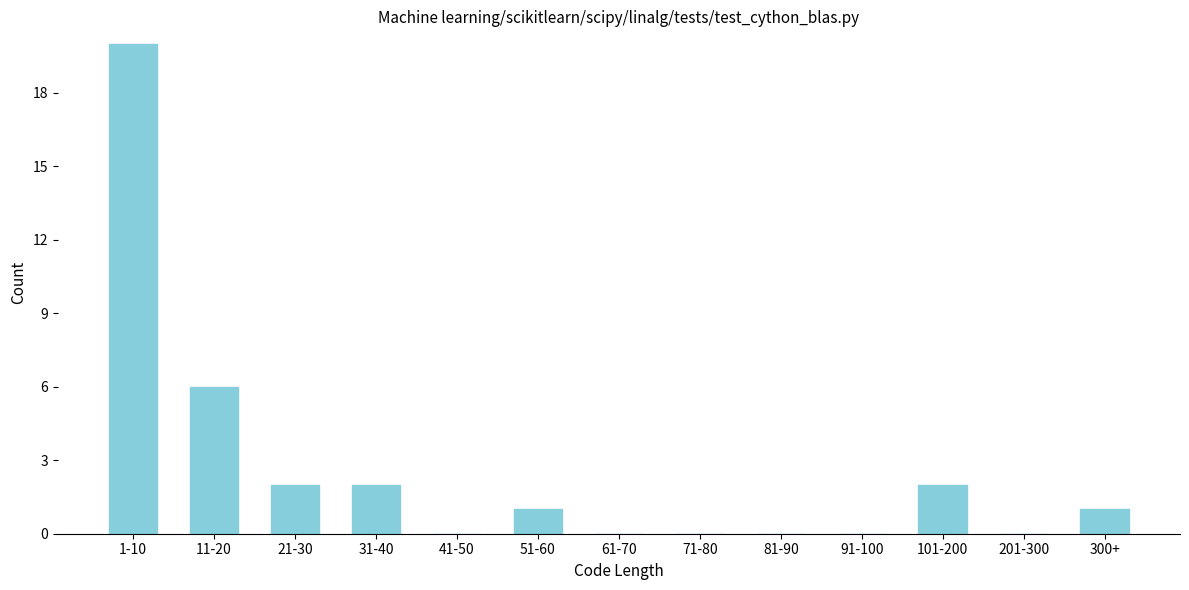

Reading left to right, extract all data points from this chart.

1-10=20	11-20=6	21-30=2	31-40=2	41-50=0	51-60=1	61-70=0	71-80=0	81-90=0	91-100=0	101-200=2	201-300=0	300+=1